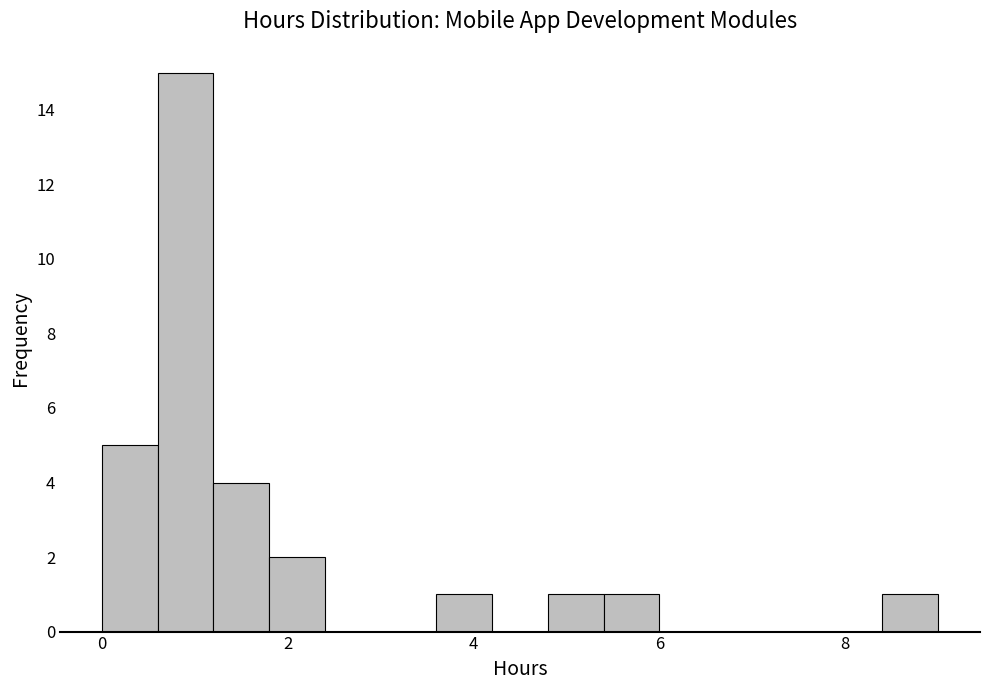

Around what value on the x-axis is the tallest bar? Give the approximate position of its centre, as read against the axis.

1.0